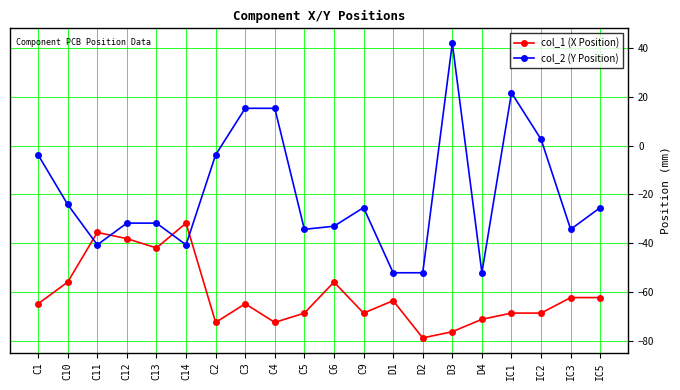

List the series in order of their peak value, lowest first.

col_1 (X Position), col_2 (Y Position)